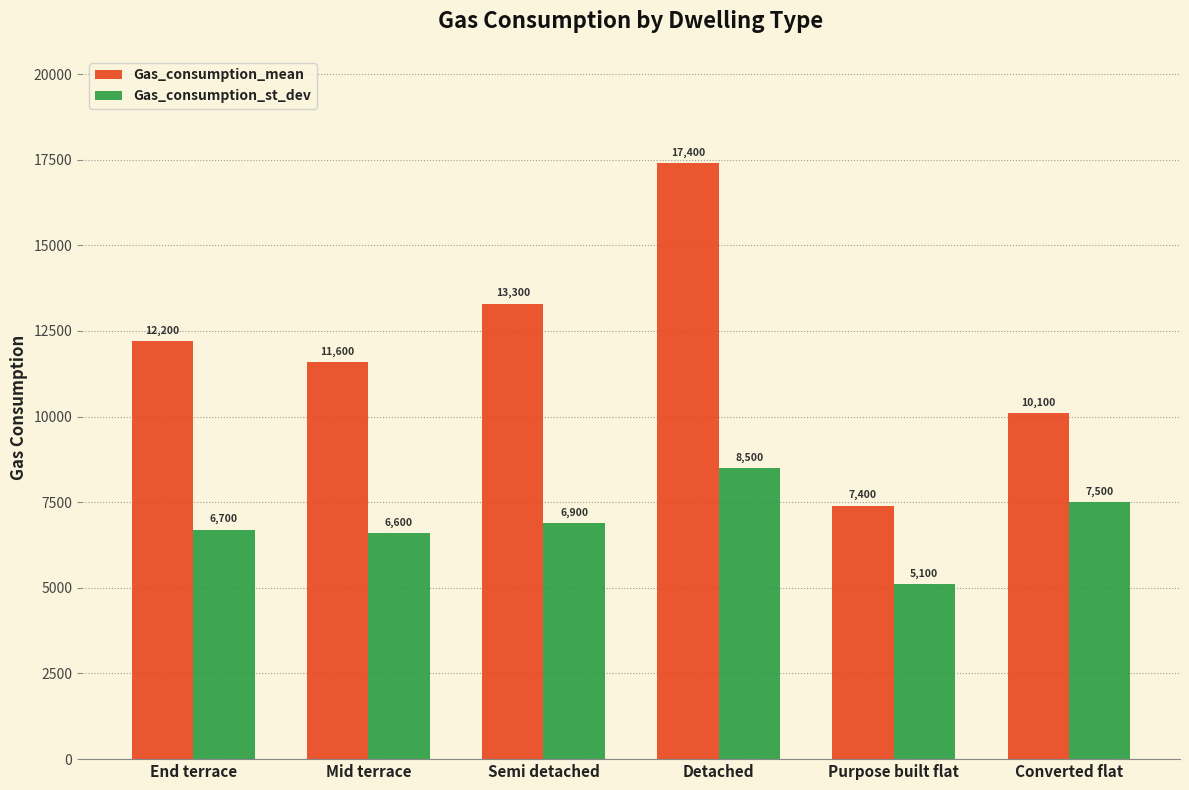

Read the Gas_consumption_st_dev value at Semi detached, to the nearest 10.

6900